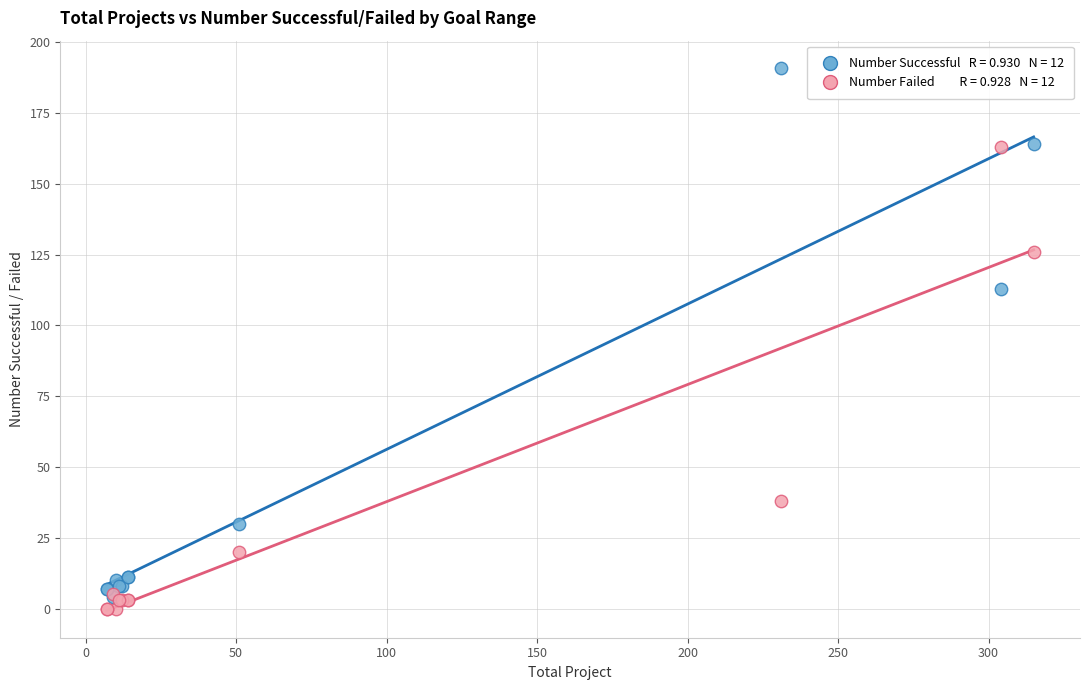

Across all series, what Y value is closest to 95?

113